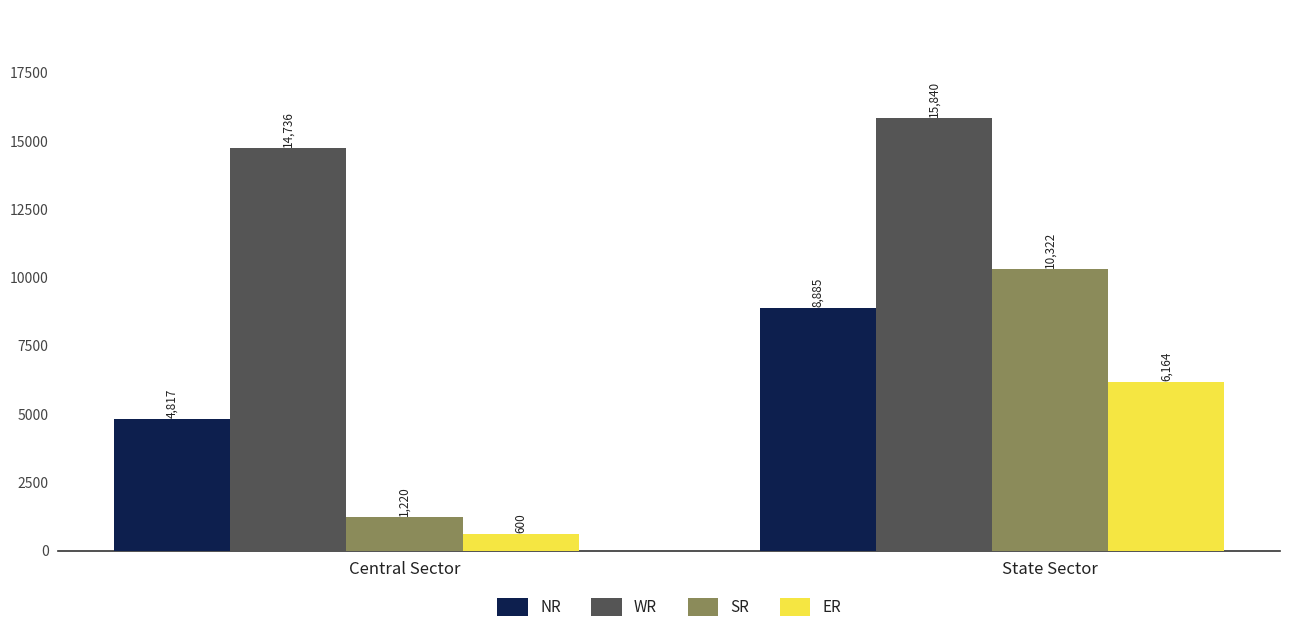

What are all the series names shown in the legend?

NR, WR, SR, ER